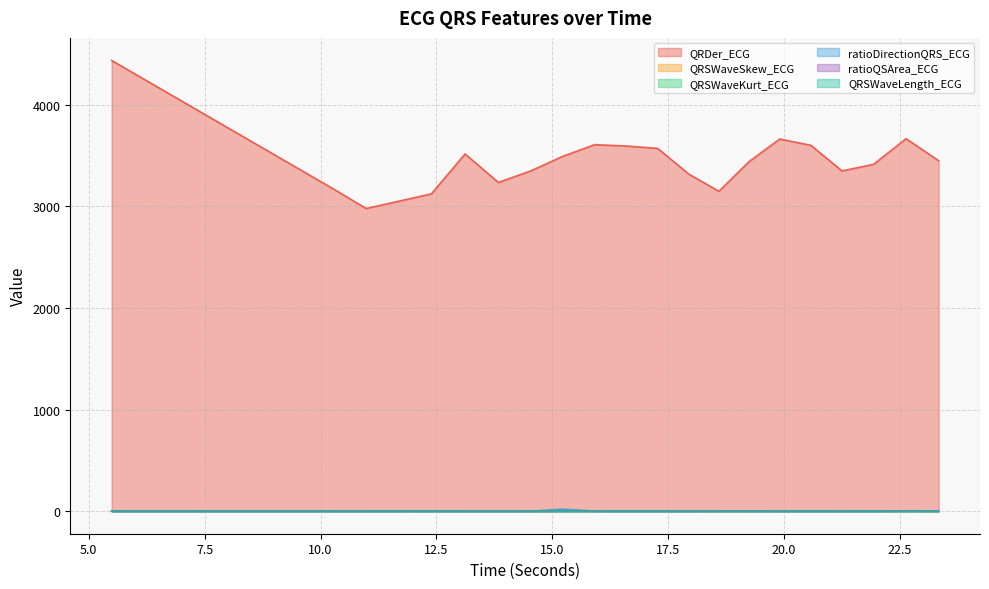

What is the label of the 8th point from the right?

18.59375